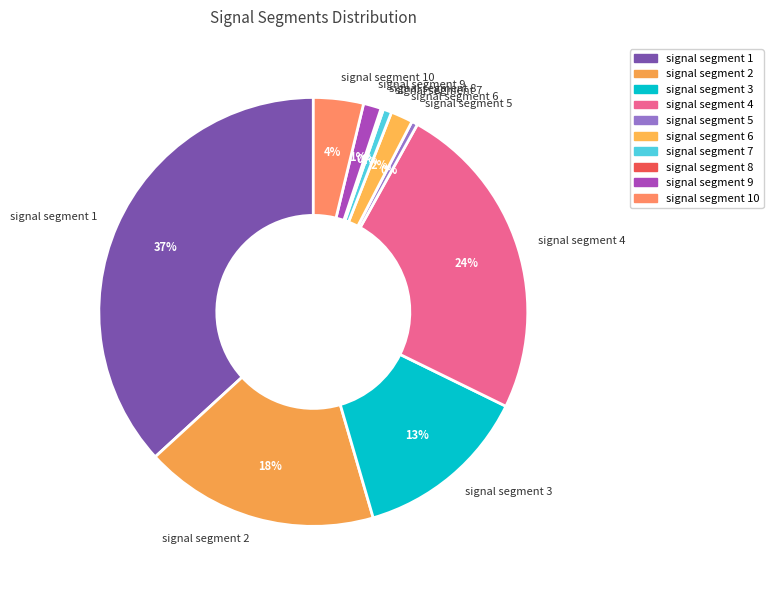

Between signal segment 4 and signal segment 10, which is larger?

signal segment 4